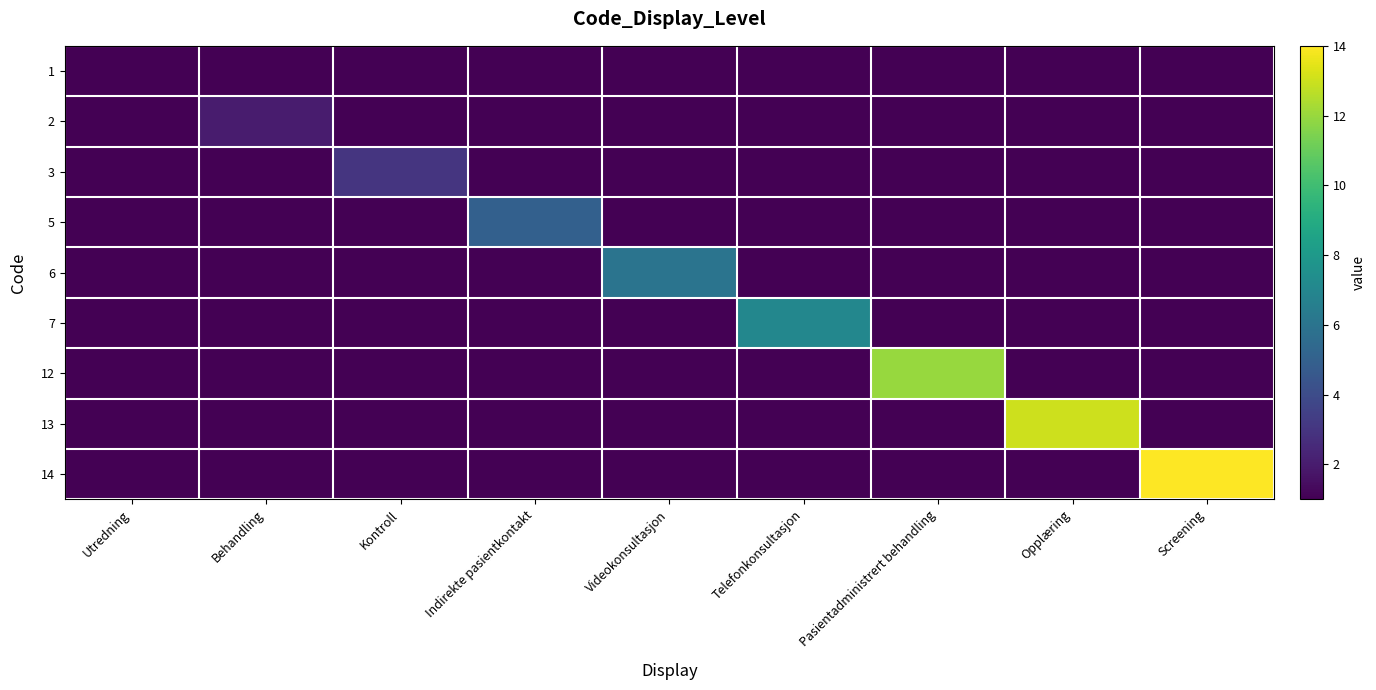

Reading left to right, transcribe all the data shown in this chart.

1: Utredning=1	Behandling=1	Kontroll=1	Indirekte pasientkontakt=1	Videokonsultasjon=1	Telefonkonsultasjon=1	Pasientadministrert behandling=1	Opplæring=1	Screening=1
2: Utredning=1	Behandling=2	Kontroll=1	Indirekte pasientkontakt=1	Videokonsultasjon=1	Telefonkonsultasjon=1	Pasientadministrert behandling=1	Opplæring=1	Screening=1
3: Utredning=1	Behandling=1	Kontroll=3	Indirekte pasientkontakt=1	Videokonsultasjon=1	Telefonkonsultasjon=1	Pasientadministrert behandling=1	Opplæring=1	Screening=1
5: Utredning=1	Behandling=1	Kontroll=1	Indirekte pasientkontakt=5	Videokonsultasjon=1	Telefonkonsultasjon=1	Pasientadministrert behandling=1	Opplæring=1	Screening=1
6: Utredning=1	Behandling=1	Kontroll=1	Indirekte pasientkontakt=1	Videokonsultasjon=6	Telefonkonsultasjon=1	Pasientadministrert behandling=1	Opplæring=1	Screening=1
7: Utredning=1	Behandling=1	Kontroll=1	Indirekte pasientkontakt=1	Videokonsultasjon=1	Telefonkonsultasjon=7	Pasientadministrert behandling=1	Opplæring=1	Screening=1
12: Utredning=1	Behandling=1	Kontroll=1	Indirekte pasientkontakt=1	Videokonsultasjon=1	Telefonkonsultasjon=1	Pasientadministrert behandling=12	Opplæring=1	Screening=1
13: Utredning=1	Behandling=1	Kontroll=1	Indirekte pasientkontakt=1	Videokonsultasjon=1	Telefonkonsultasjon=1	Pasientadministrert behandling=1	Opplæring=13	Screening=1
14: Utredning=1	Behandling=1	Kontroll=1	Indirekte pasientkontakt=1	Videokonsultasjon=1	Telefonkonsultasjon=1	Pasientadministrert behandling=1	Opplæring=1	Screening=14